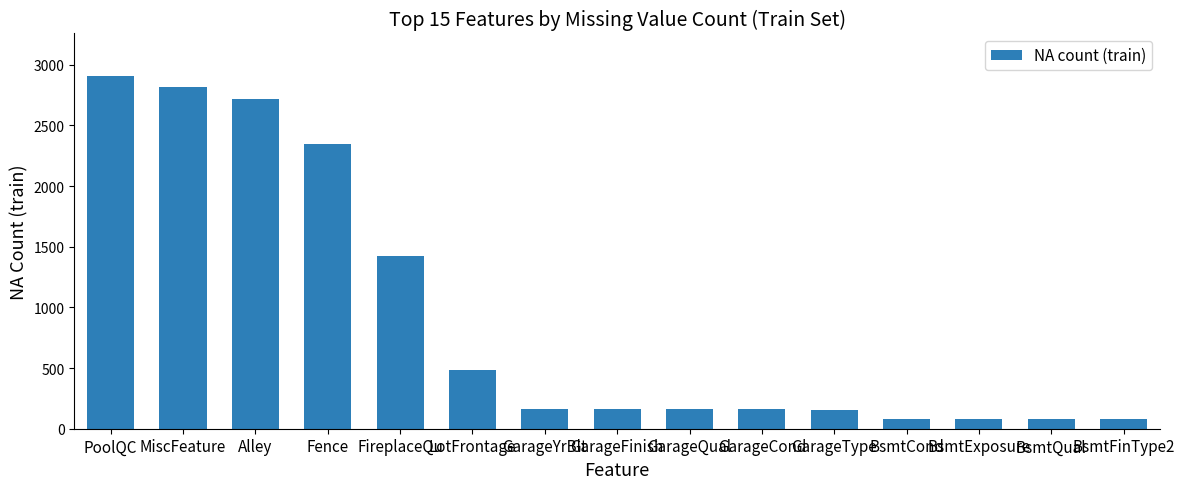

The chart shows a value of 2310 at FireplaceQu. True or false?

False